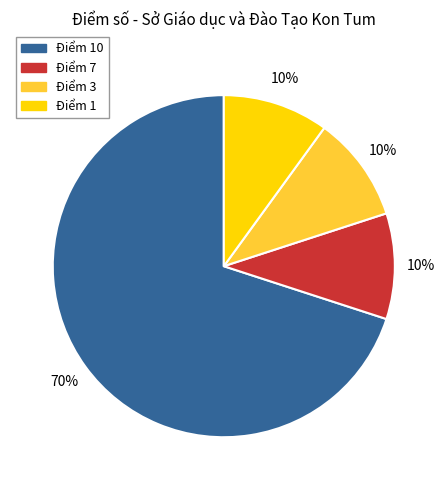

How many segments does this pie chart have?

4